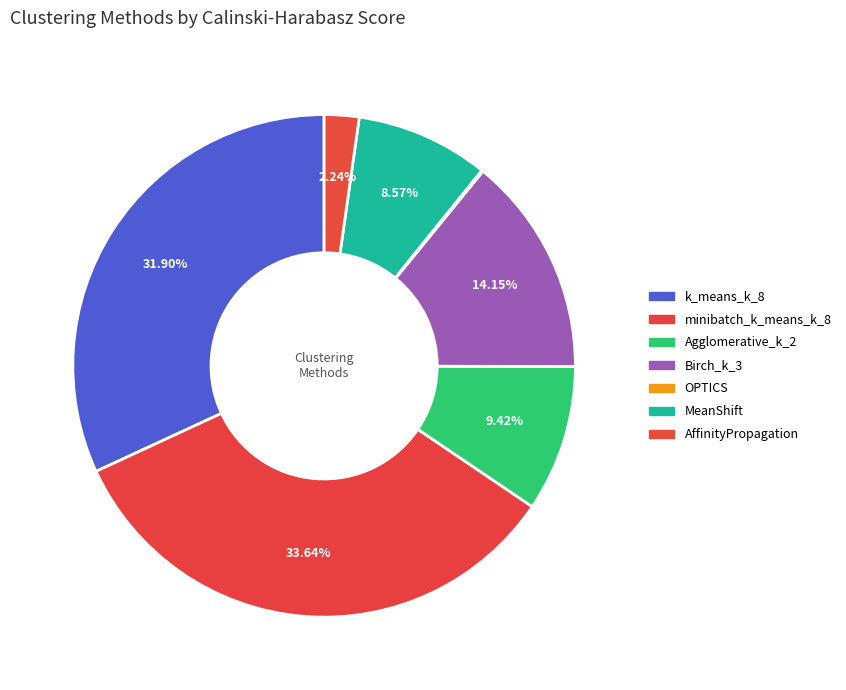

The MeanShift slice represents 18% of the pie. True or false?

False